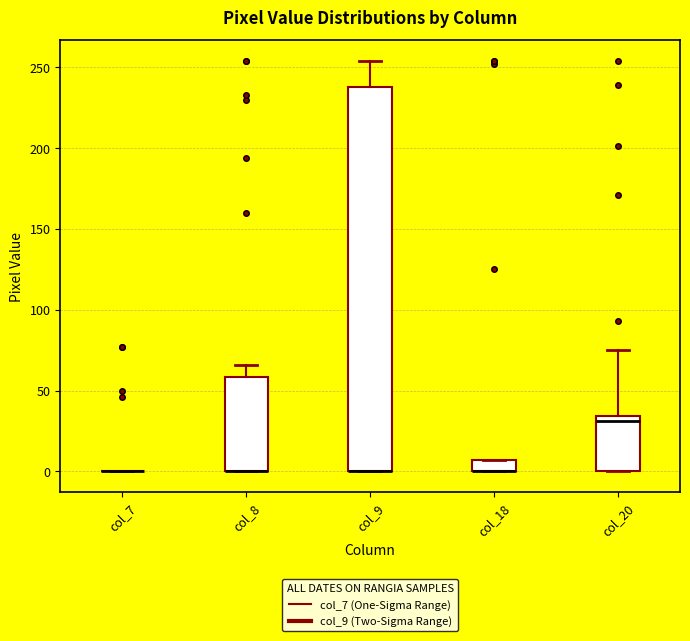

Where is the upper edge of the box for col_8 on the y-axis? The values are not printed on the chart, so give them approximately, as read against the axis.

60